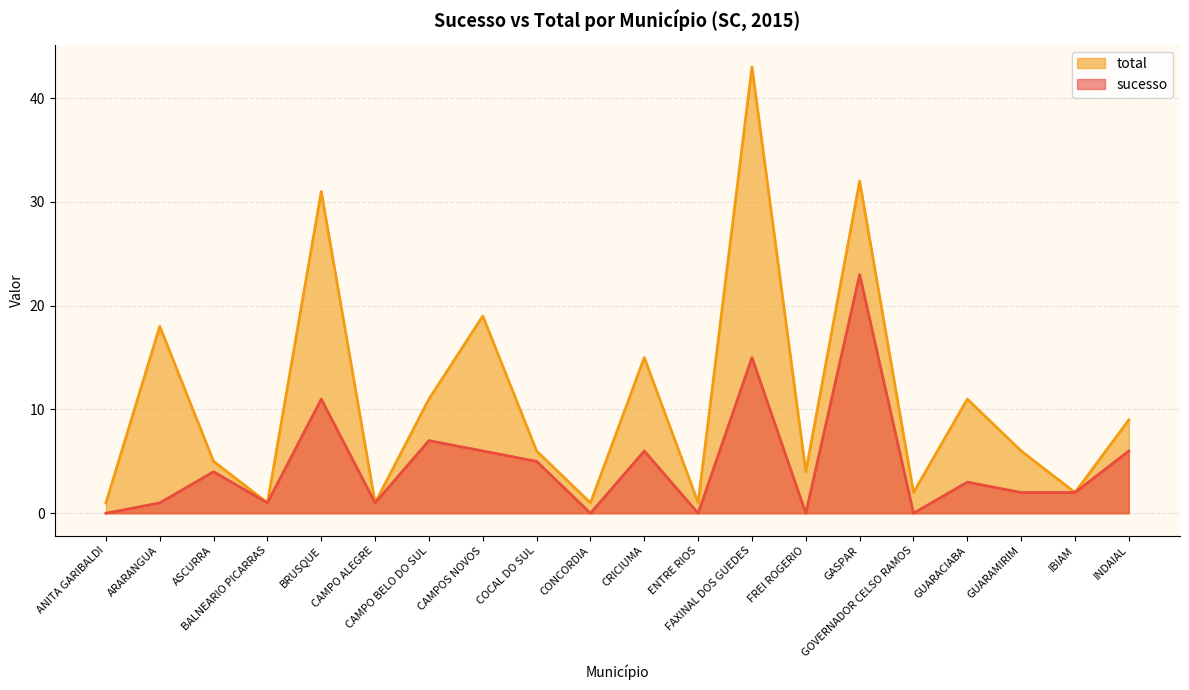

Between GUARAMIRIM and FREI ROGERIO, which is larger?

GUARAMIRIM